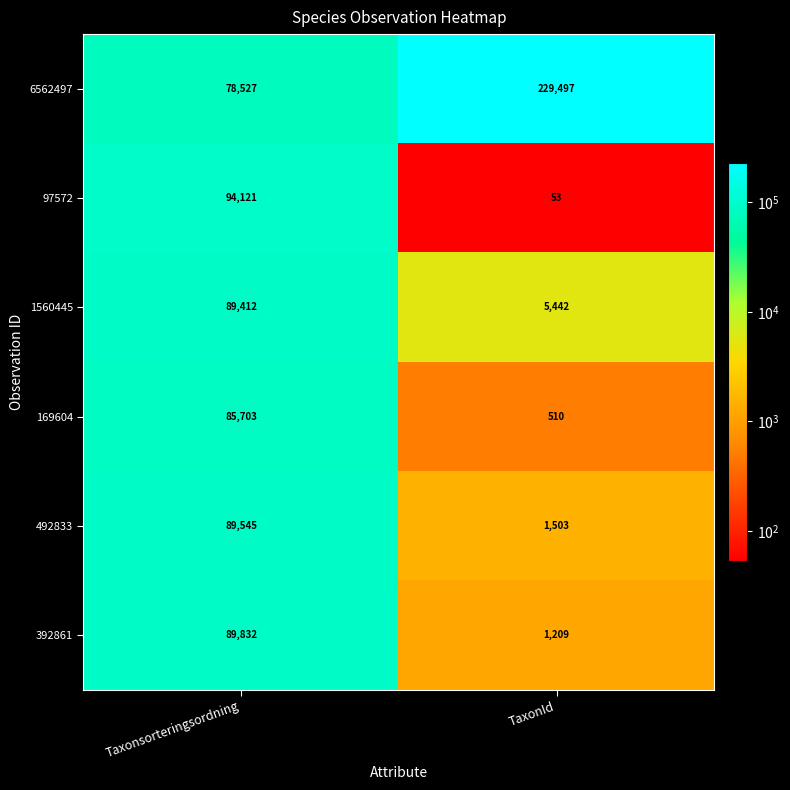

Which series has the widest spread of values?

6562497